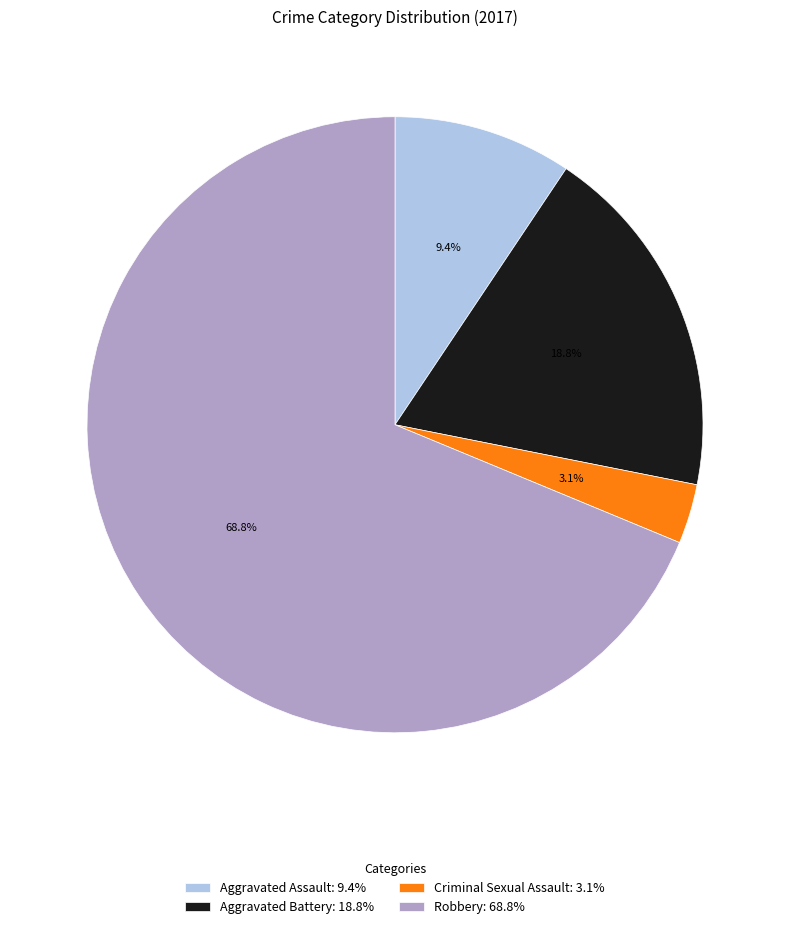

Is Criminal Sexual Assault the majority of the pie?

No